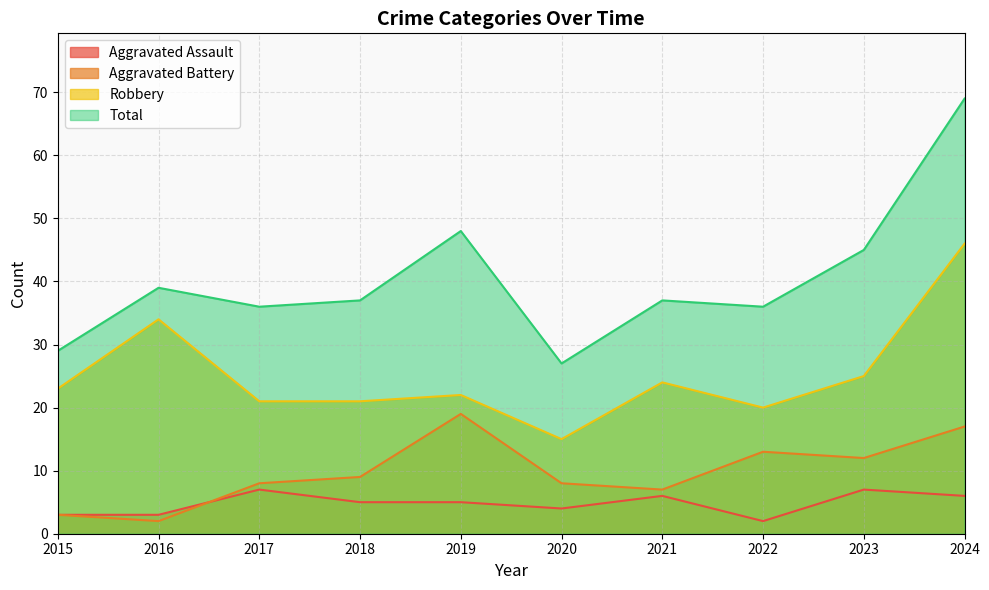

At how many categories does at least one series exceed 37?

4